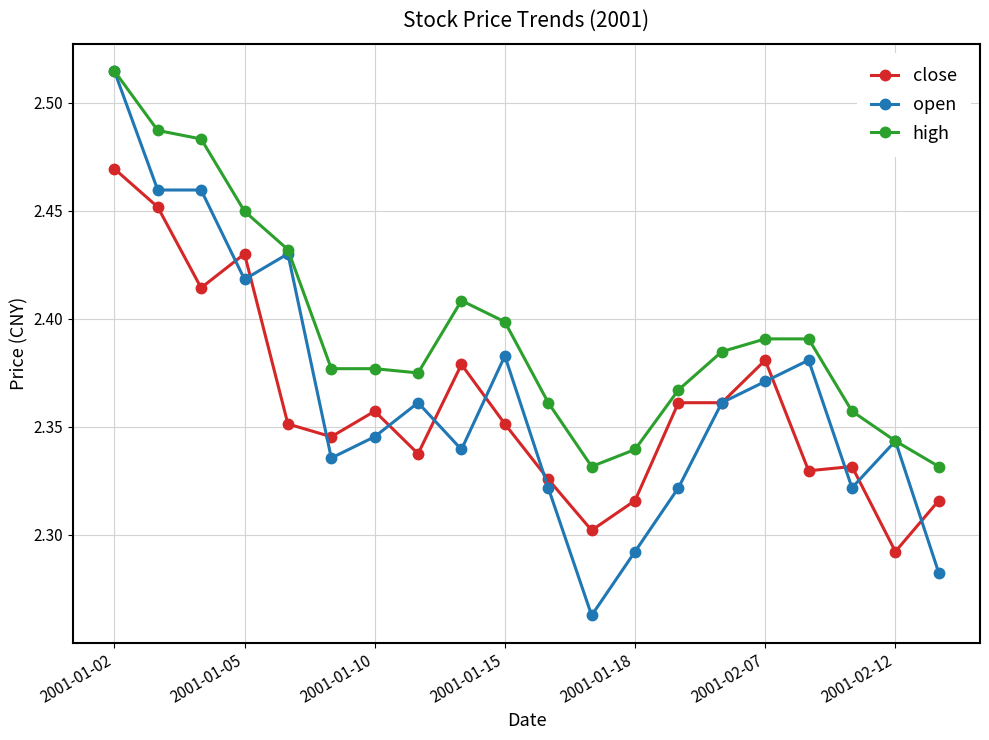

True or false: high and close intersect in this chart.

False